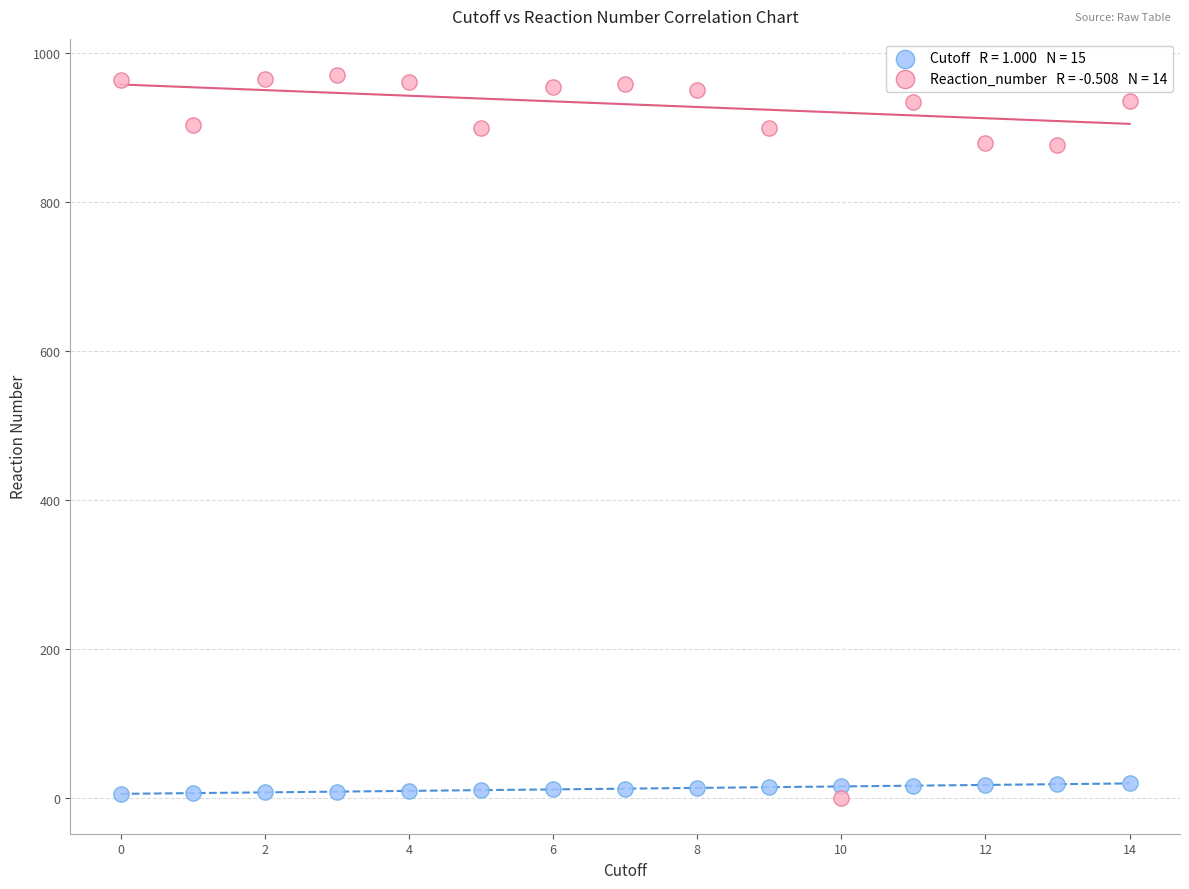

Across all data points, what is the range of Y values (max minus min)?

971